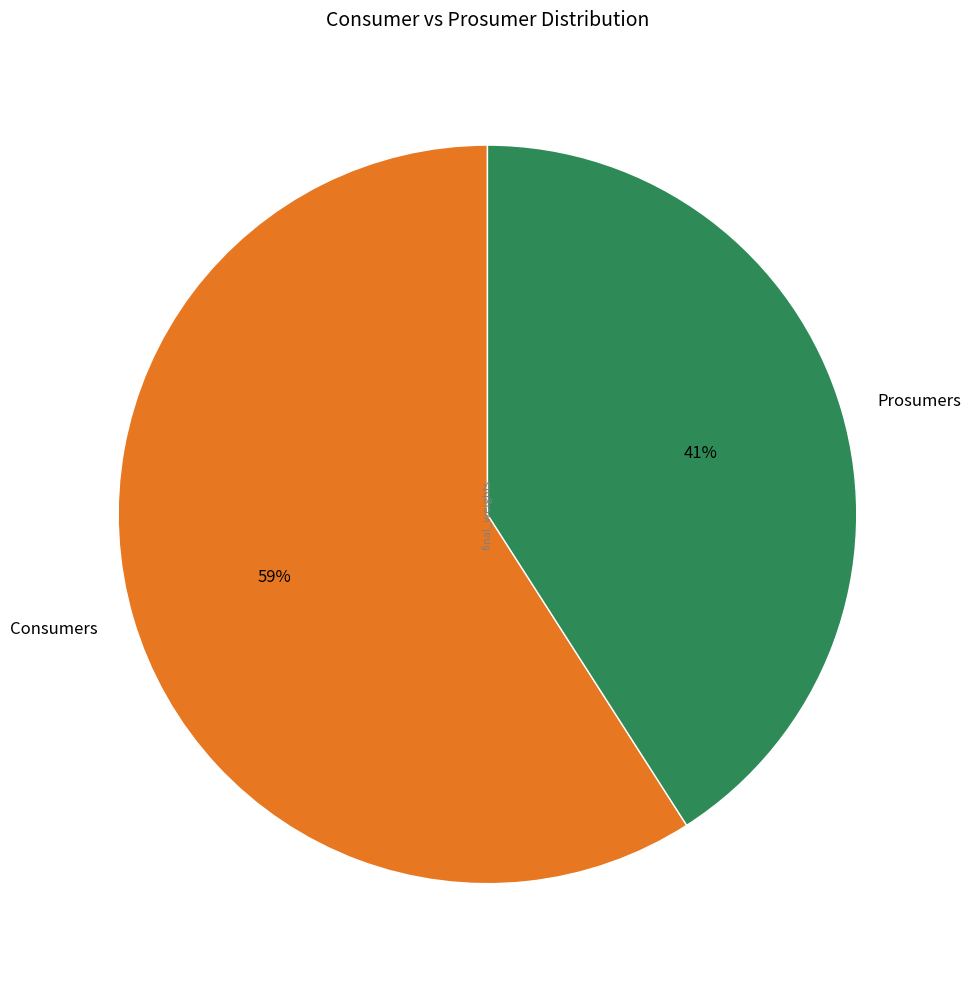

To the nearest percent, what is the difference between the largest and smallest slice percentages?

18%